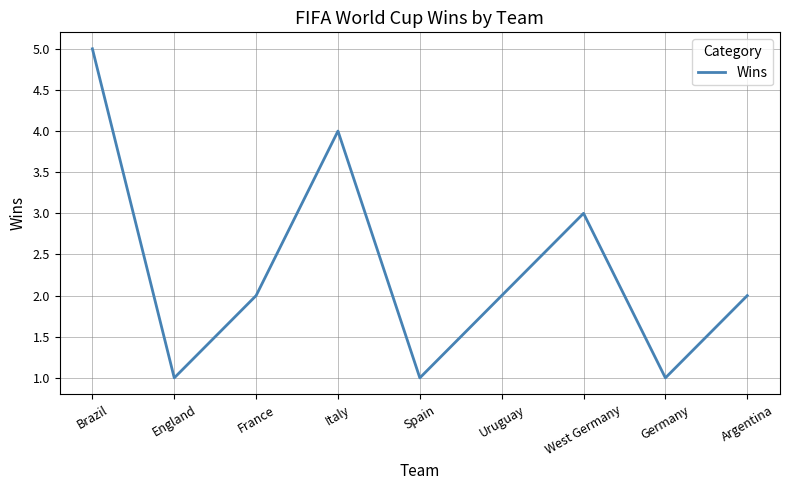

What is the change in value from England to France?

+1